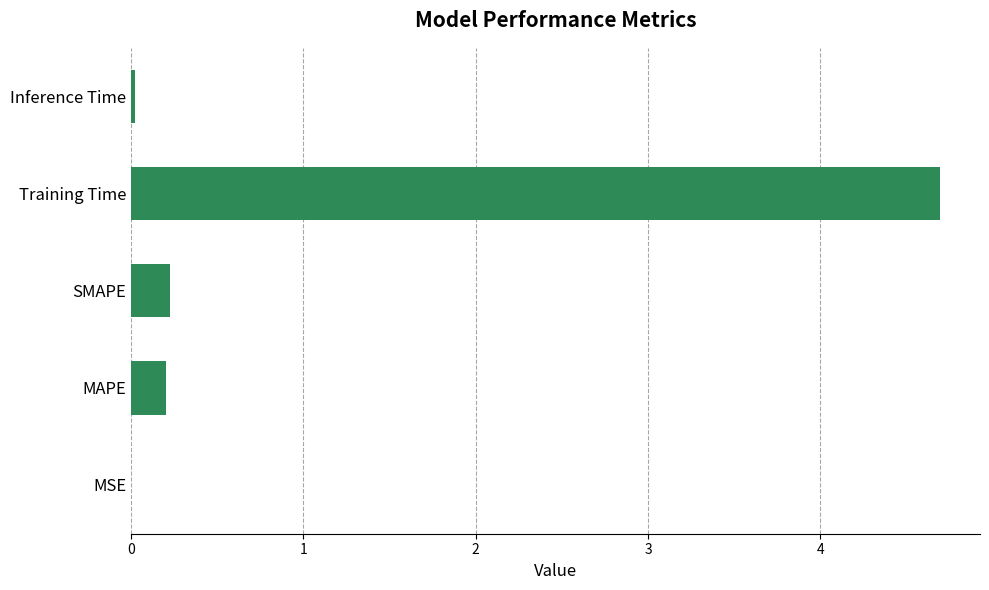

Which label corresponds to the largest value in the chart?

Training Time